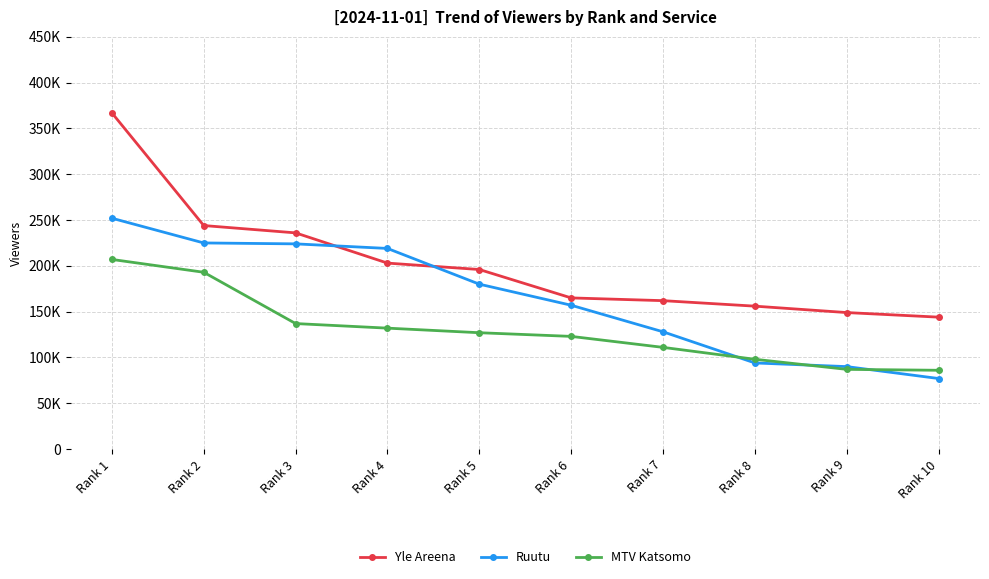

At Rank 2, list the series in order from smallest to largest.

MTV Katsomo, Ruutu, Yle Areena